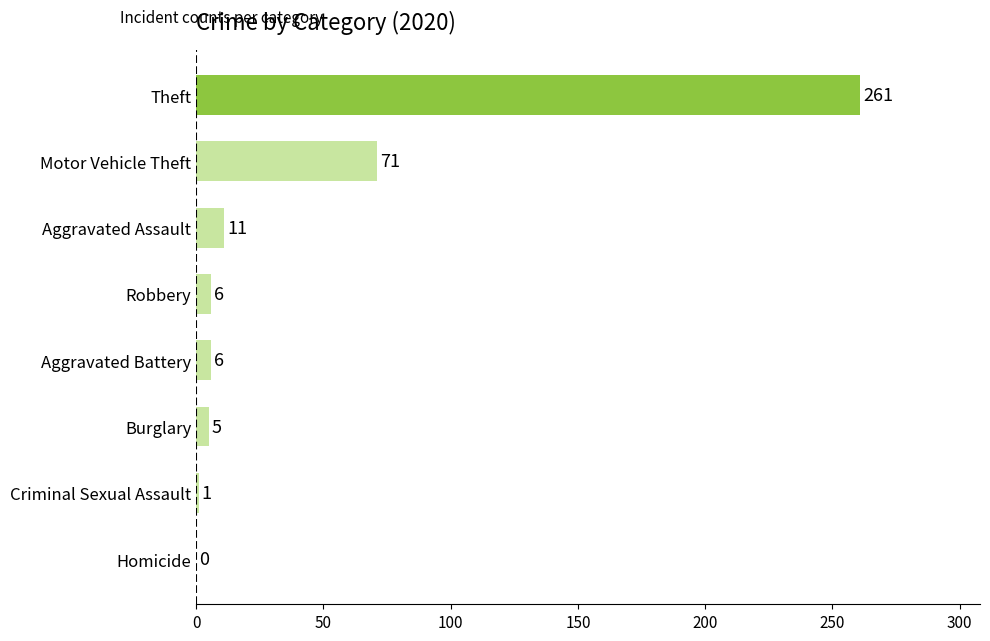

Does the chart contain stacked bars?

No